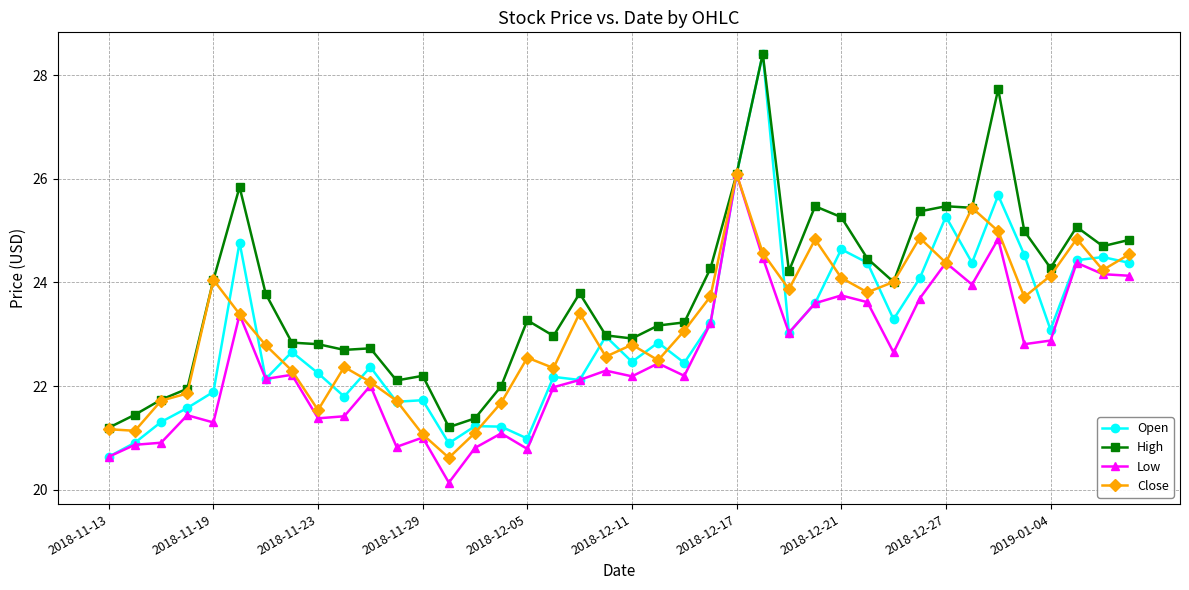

Which series has the widest spread of values?

Open